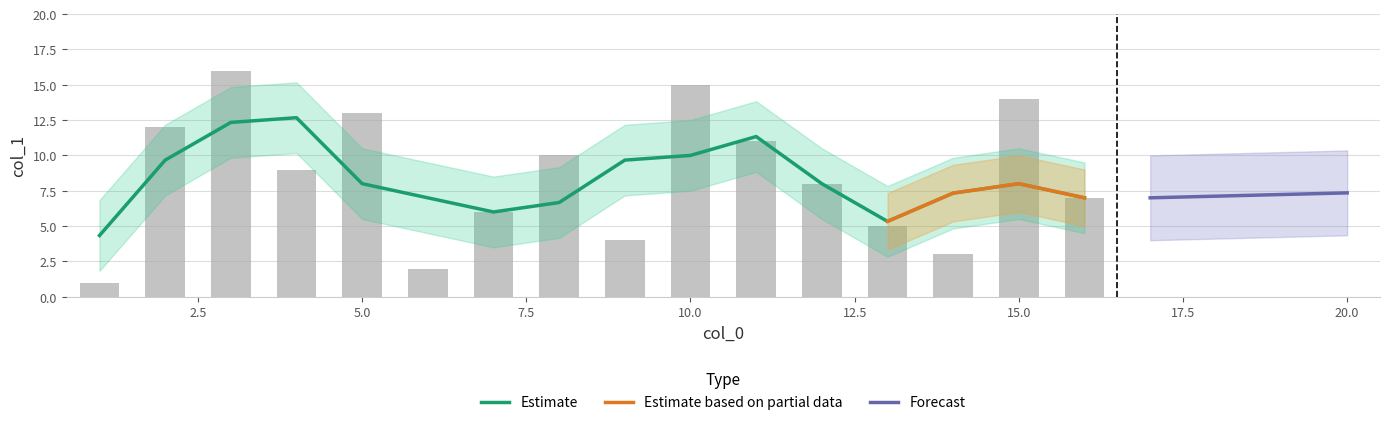

Is it true that the value at 6 is 2?

True